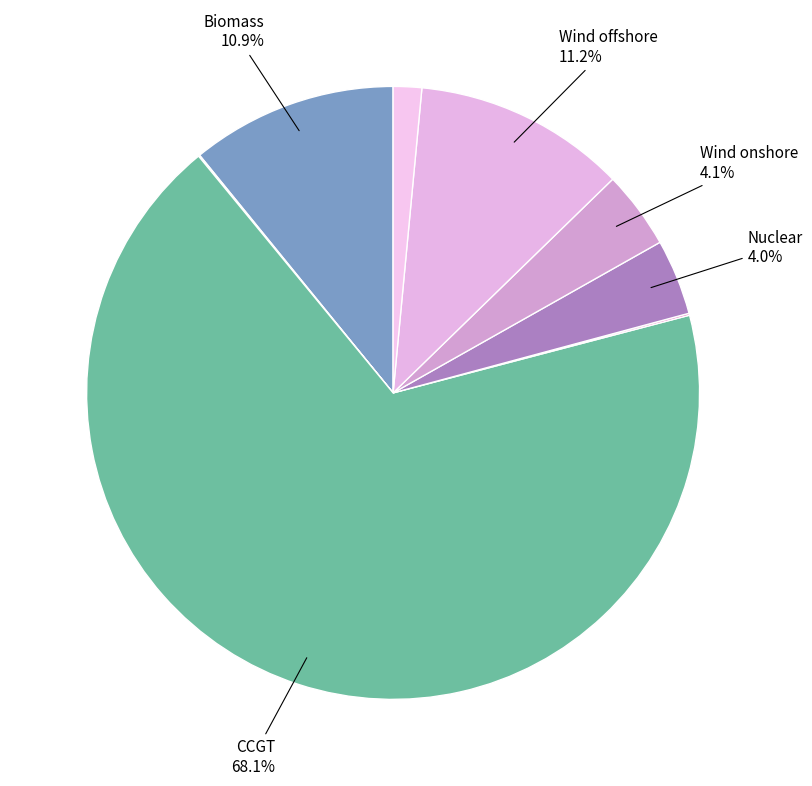

Count the number of slices in the pie.

8